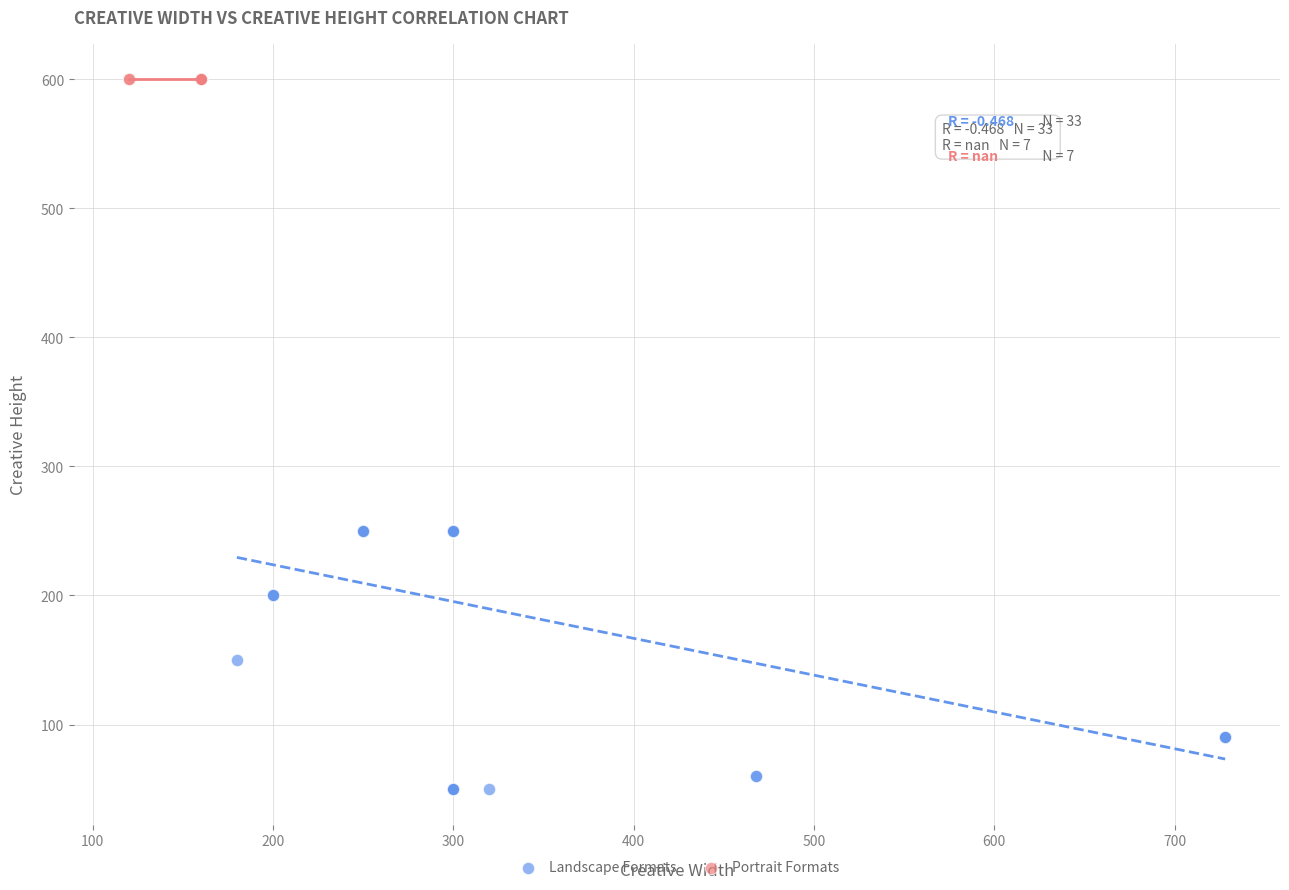

Which series reaches the maximum Y coordinate?

Portrait Formats